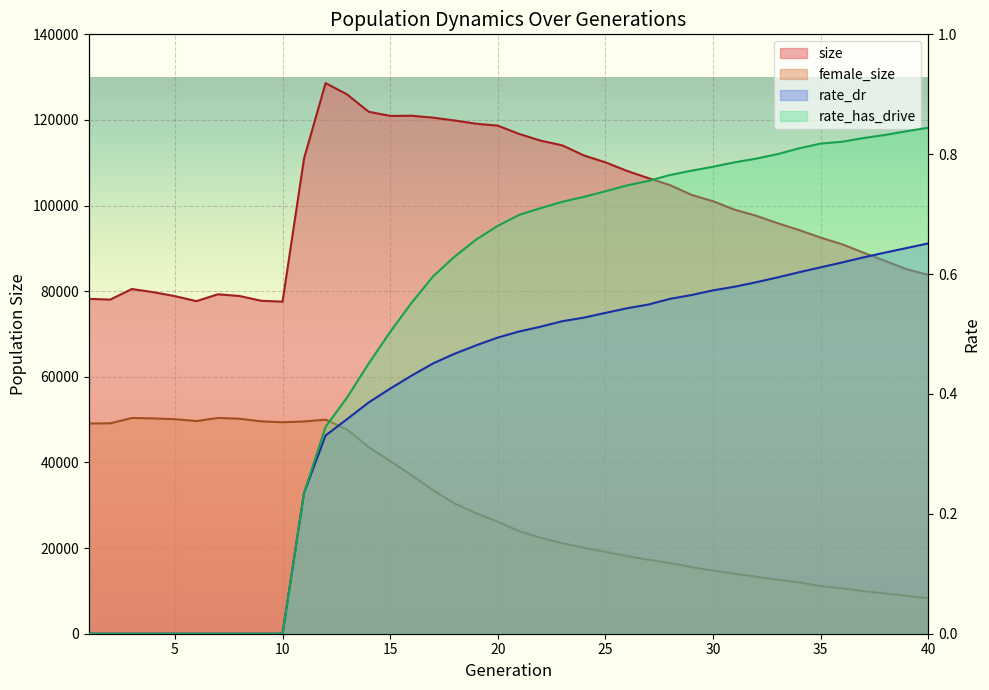

List the series in order of their peak value, highest first.

size, female_size, rate_has_drive, rate_dr